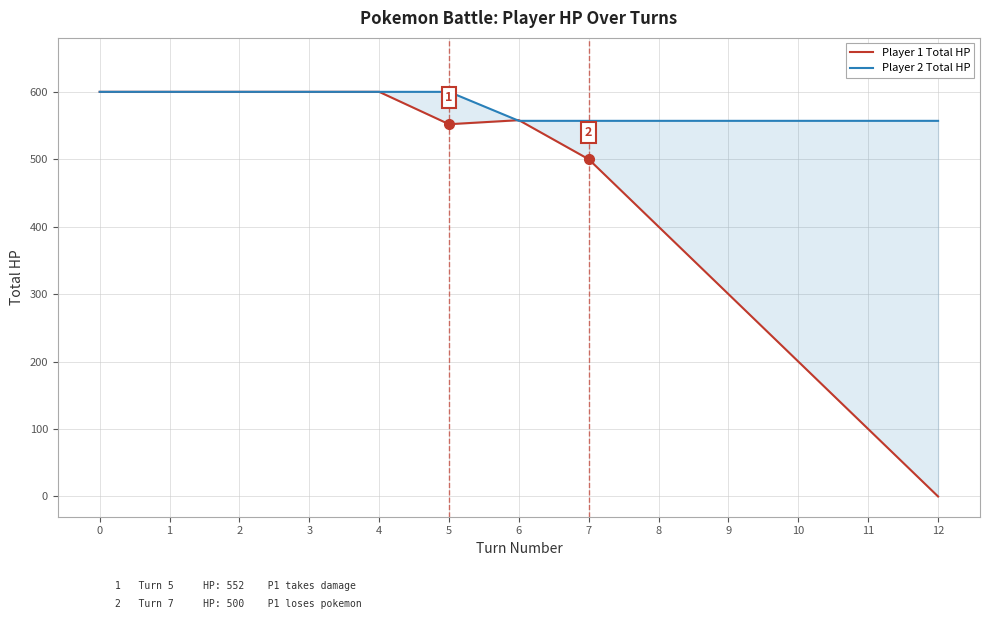

What is the value of the Player 1 Total HP point at the 11th from the left?

200